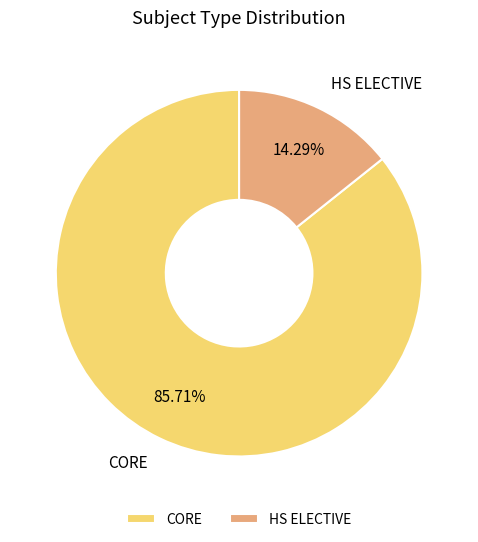

Count the number of slices in the pie.

2